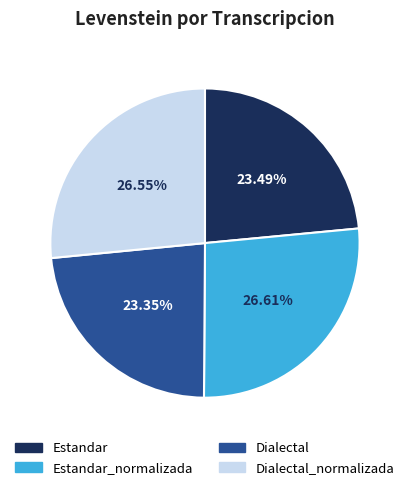

Approximately how many times larger is the value at Dialectal compared to Dialectal_normalizada?

0.9